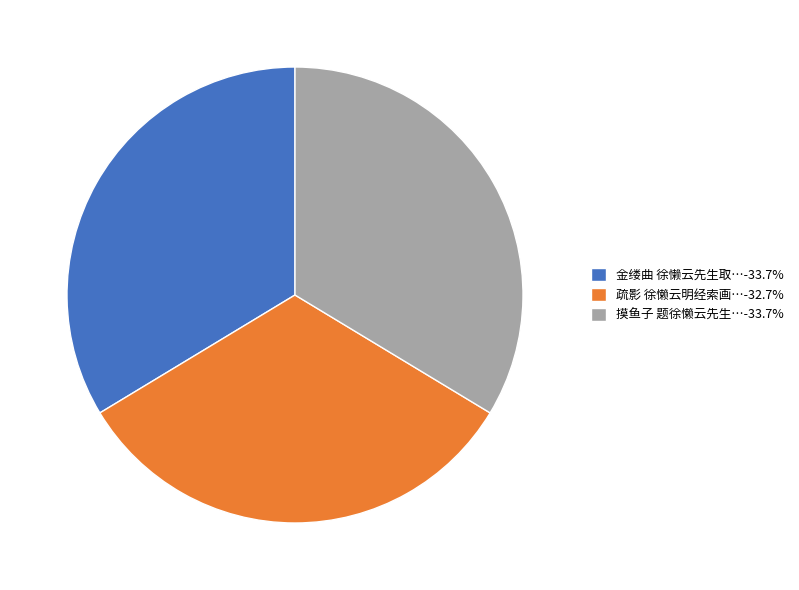

Does any single category account for the majority?

No